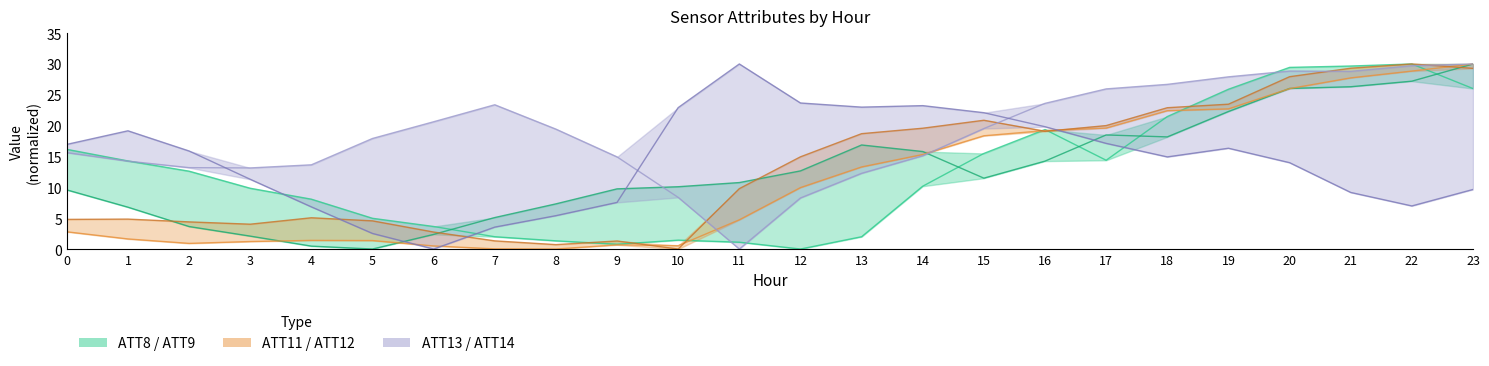

Between 1 and 16, which series saw the biggest shift?

ATT11